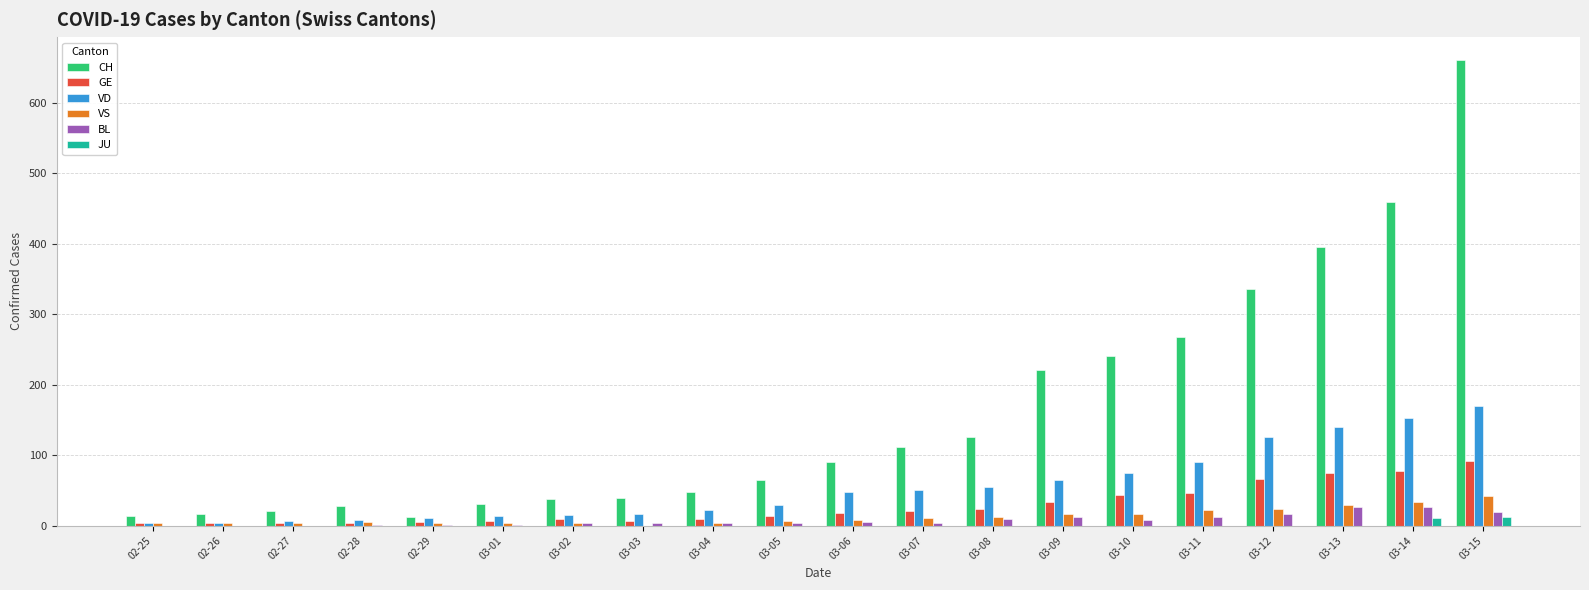

Which series changed the most between 03-02 and 03-10?

CH